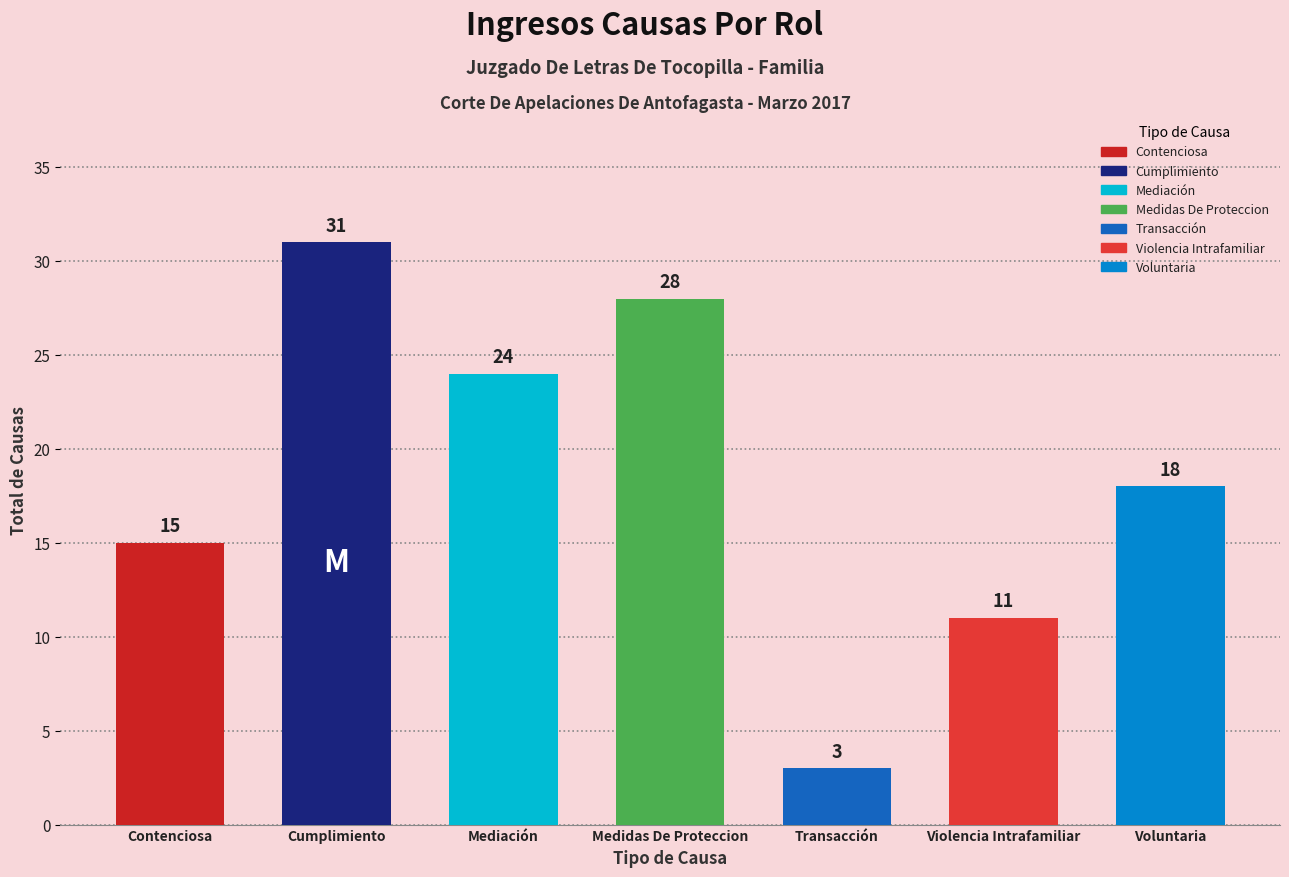

Rank the categories by value from lowest to highest.

Transacción, Violencia Intrafamiliar, Contenciosa, Voluntaria, Mediación, Medidas De Proteccion, Cumplimiento